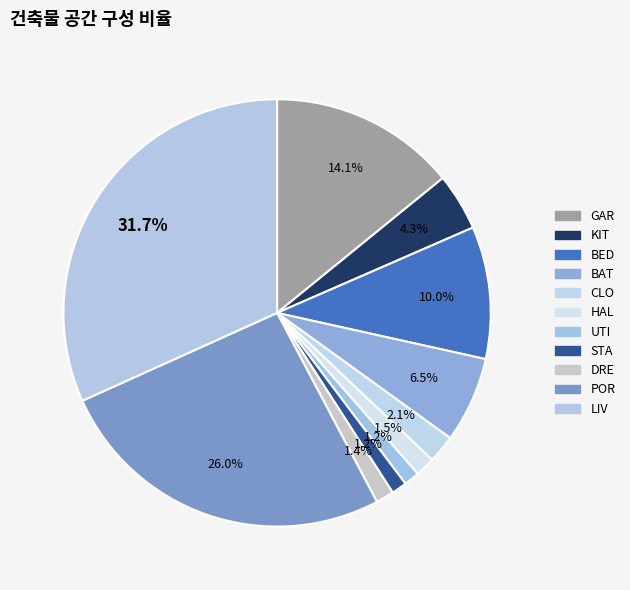

Between GAR and CLO, which is larger?

GAR